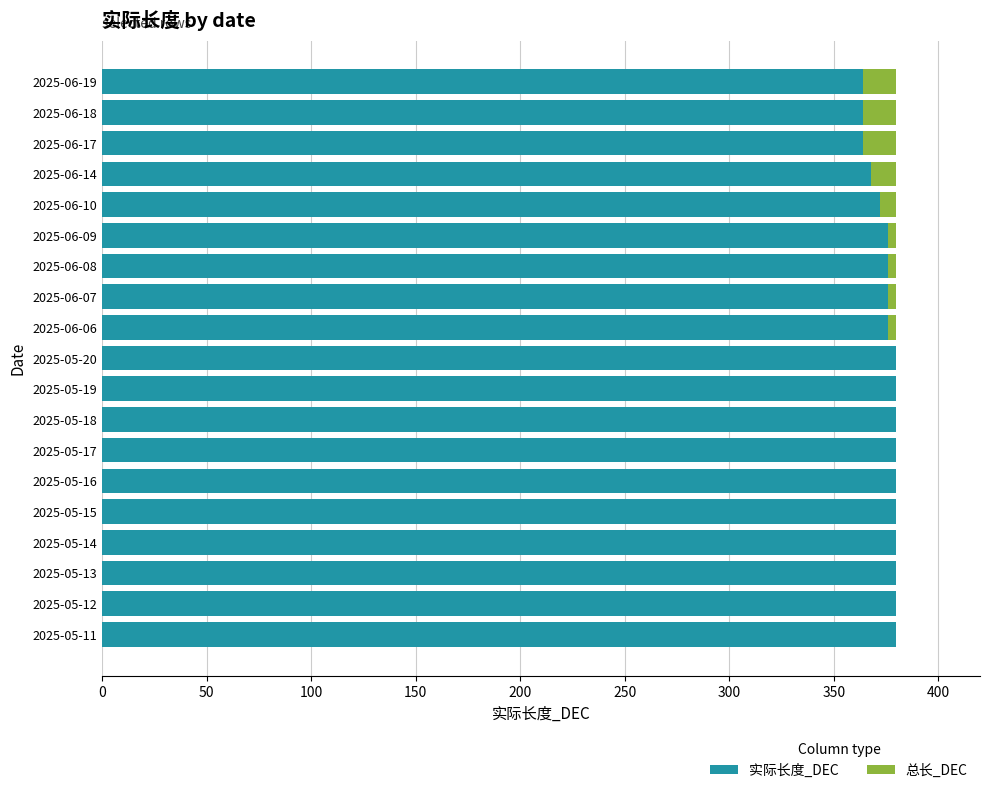

Is it true that 实际长度_DEC equals 364 at 2025-06-19?

True